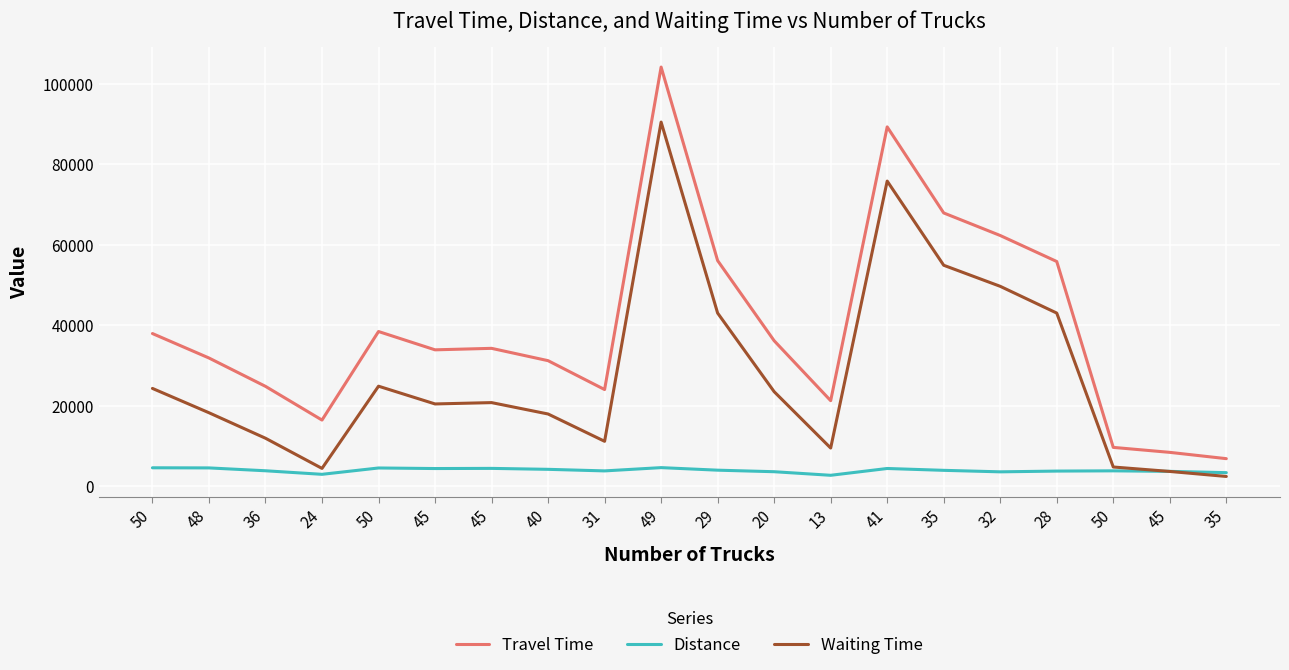

At which category is the sum across all series the highest?

49